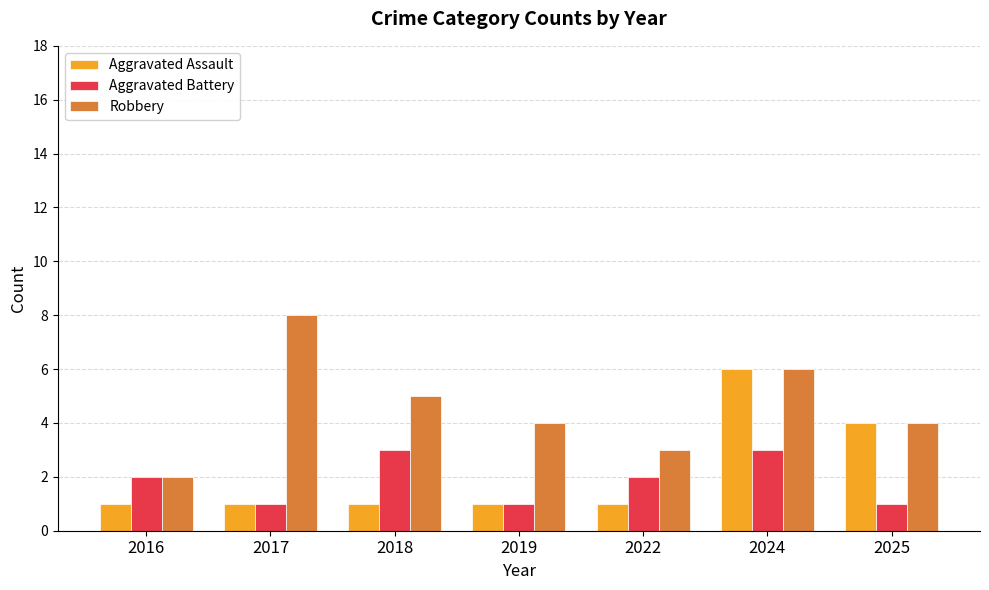

Which label corresponds to the largest value in the chart?

2017